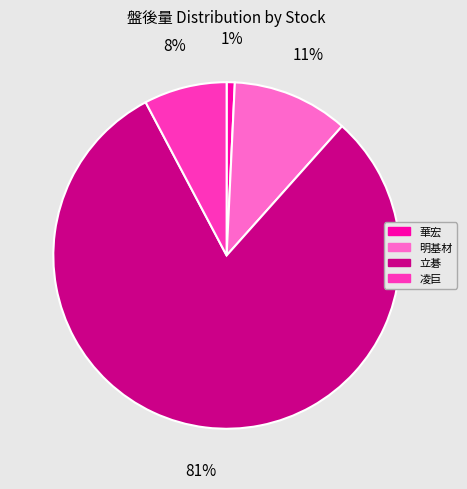

Is the sum of 立碁 and 華宏 greater than half?

Yes